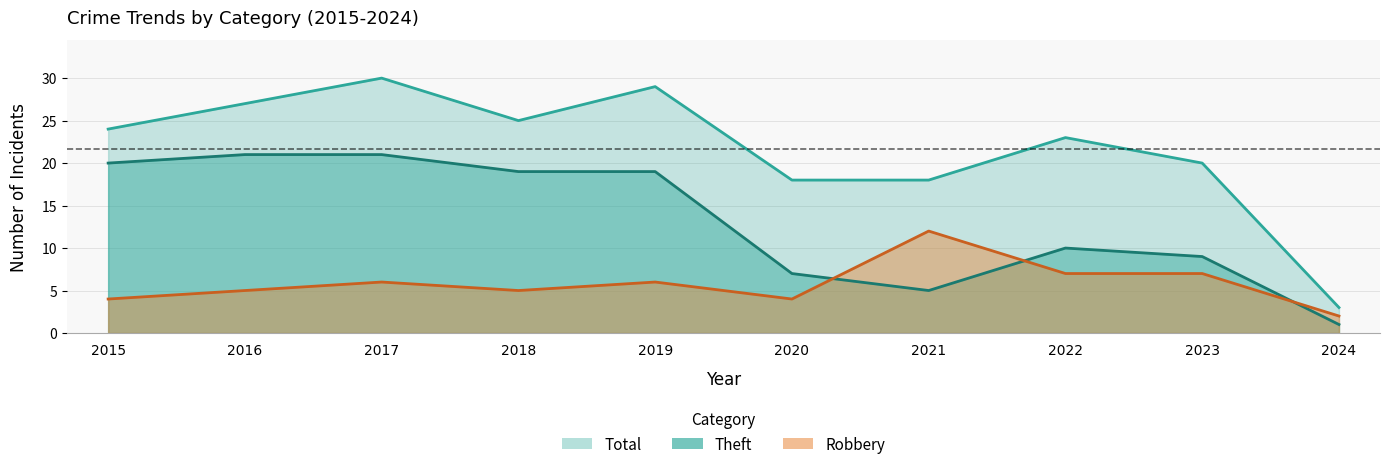

Reading right to left, transcribe all the data shown in this chart.

Robbery: 2024=2	2023=7	2022=7	2021=12	2020=4	2019=6	2018=5	2017=6	2016=5	2015=4
Theft: 2024=1	2023=9	2022=10	2021=5	2020=7	2019=19	2018=19	2017=21	2016=21	2015=20
Total: 2024=3	2023=20	2022=23	2021=18	2020=18	2019=29	2018=25	2017=30	2016=27	2015=24